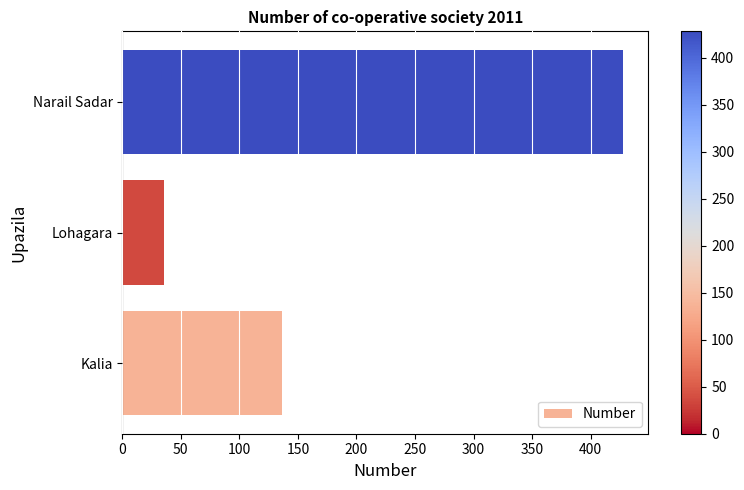

What is the change in value from Kalia to Narail Sadar?

+292